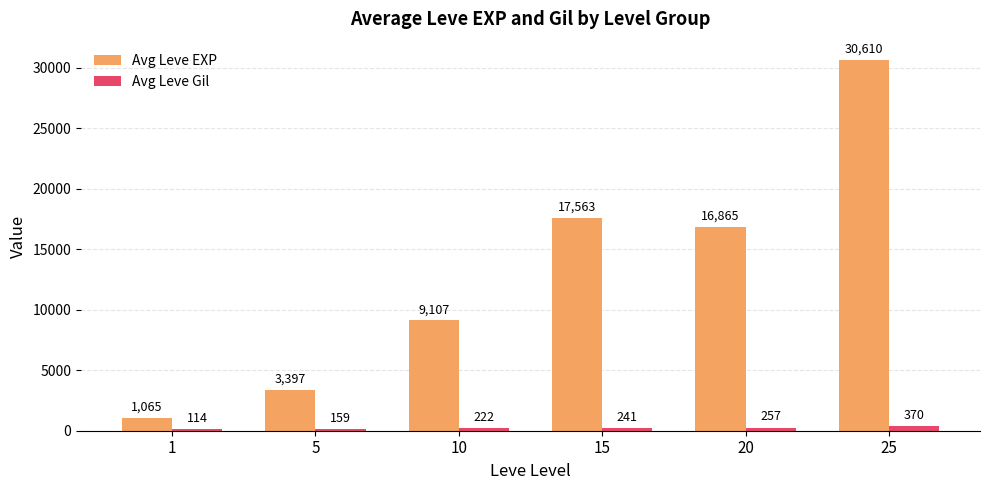

What is the maximum value shown in the chart?

30610.0